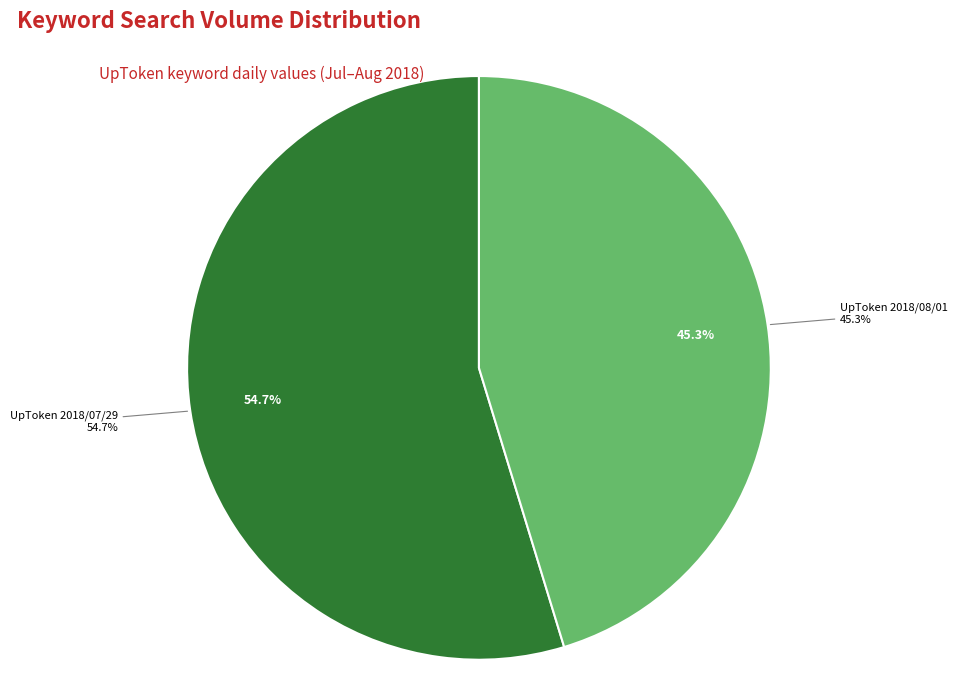

Is there any slice that represents more than half of the pie?

Yes